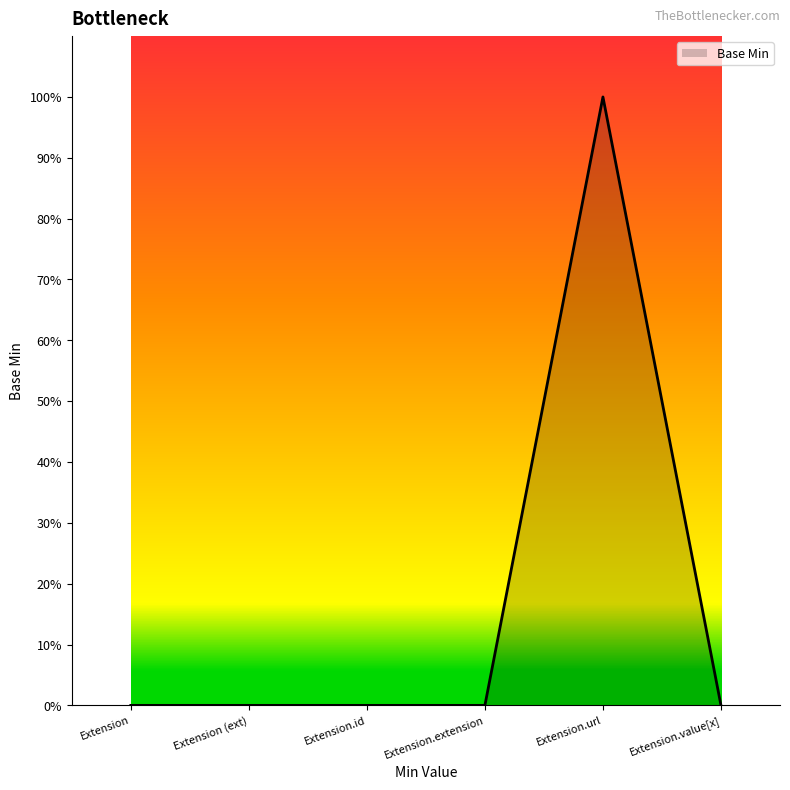

Reading left to right, extract all data points from this chart.

0	0	0	0	1	0